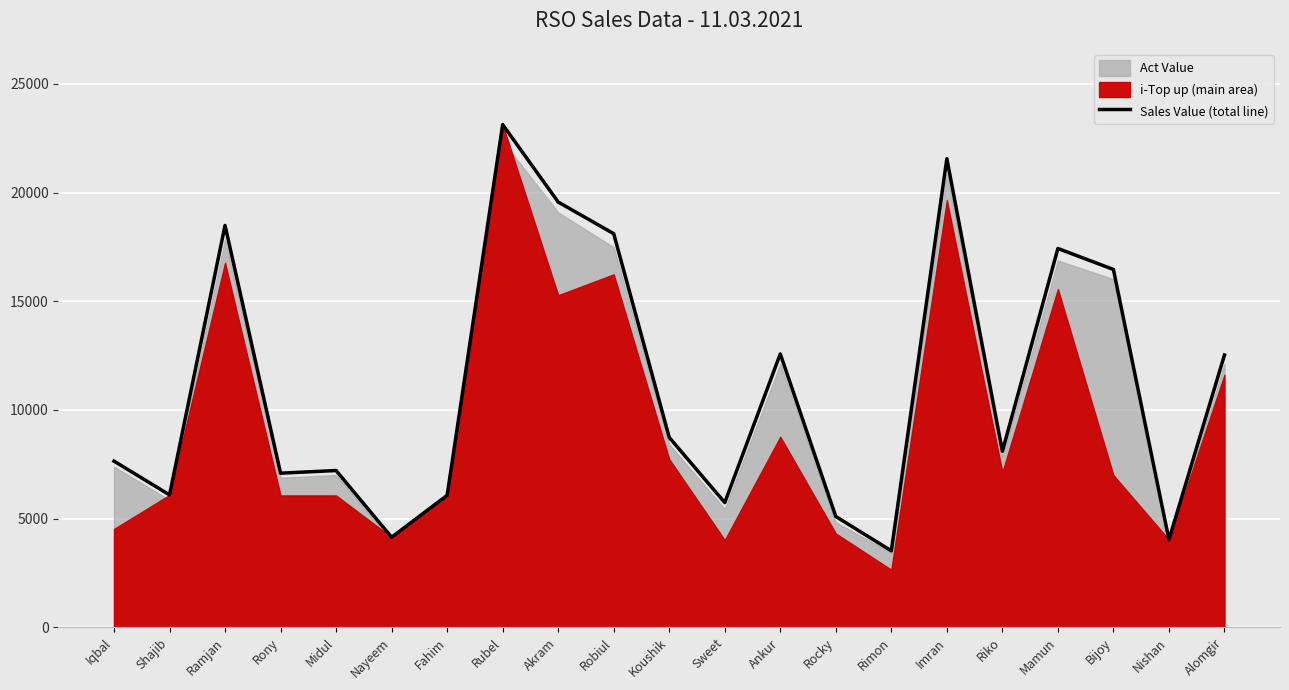

True or false: Sales Value (total line) has a value of 4032 at Nishan.

True